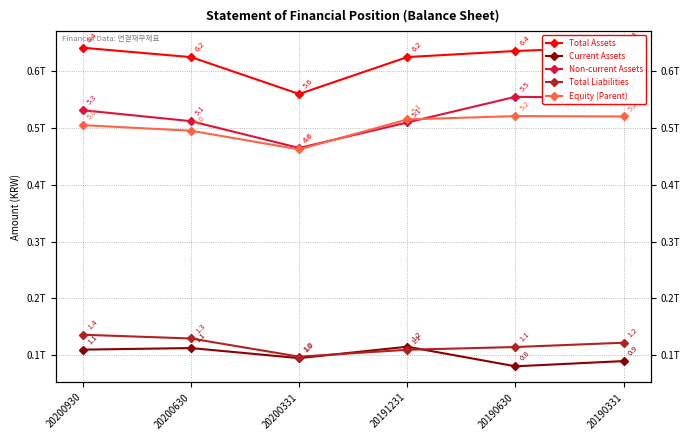

Count the number of categories in the chart.

6